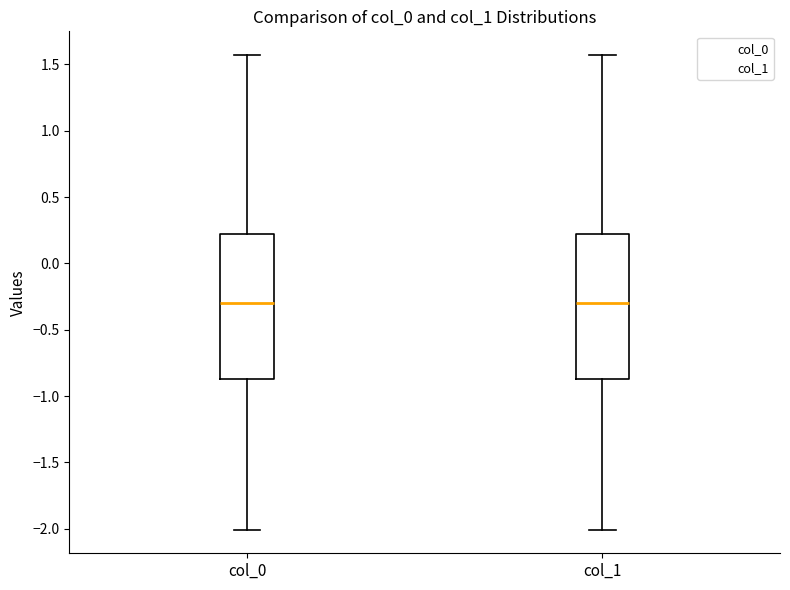

Reading left to right, transcribe this box plot: for each box, give where its median line is, the range the box spans, and where its two whiskers end, as read against the y-axis. The values are not printed on the chart, so give them approximately, as read against the axis.

col_0: median -0.30, box -0.85 to 0.20, whiskers -2.00 to 1.55
col_1: median -0.30, box -0.85 to 0.20, whiskers -2.00 to 1.55